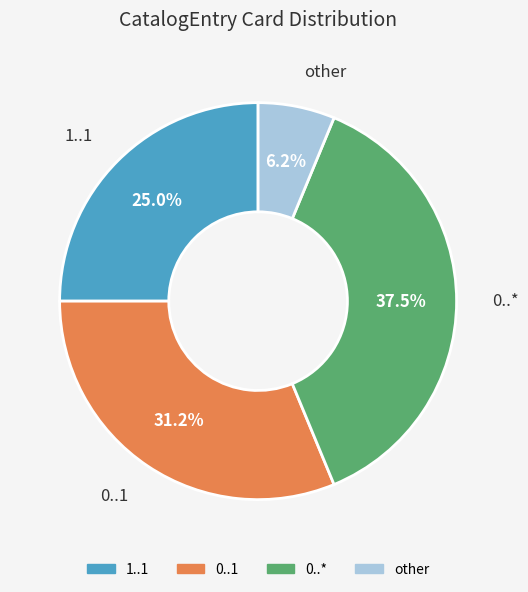

Is there any slice that represents more than half of the pie?

No